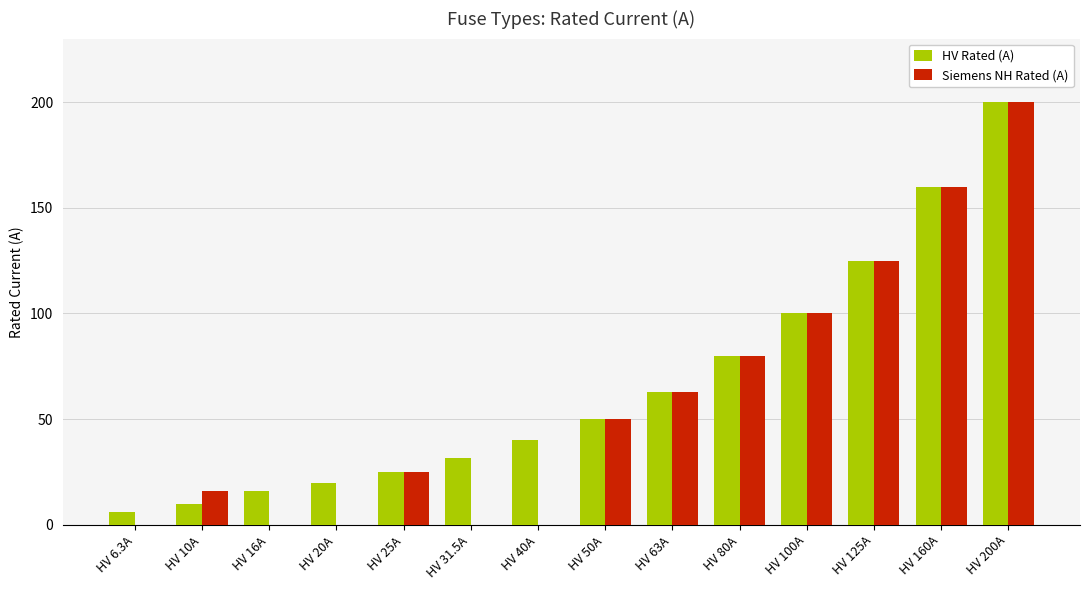

What is the greatest value displayed?

200.0